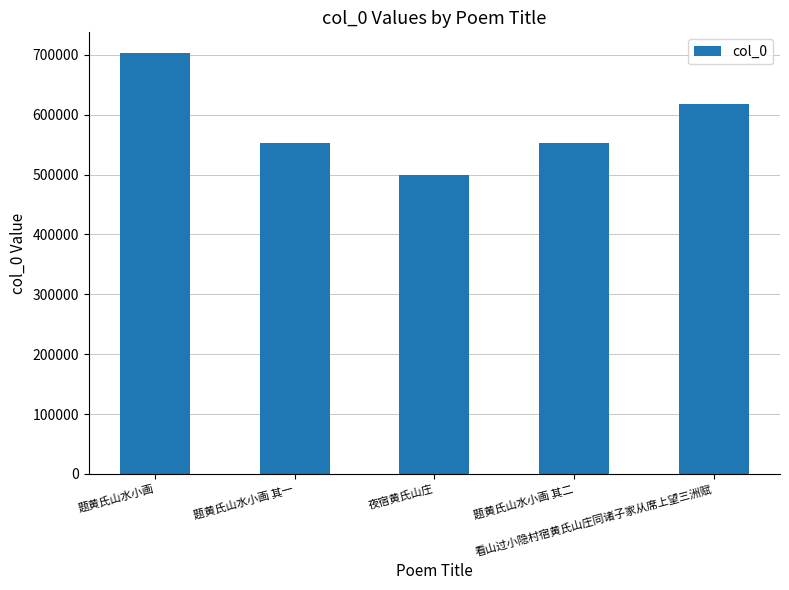

What is the average value?

585411